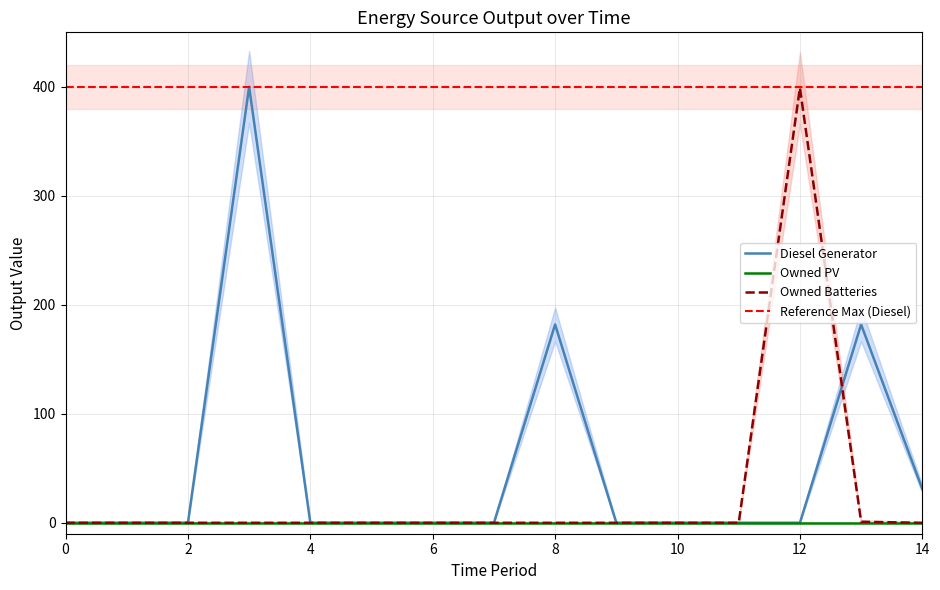

What is the highest value of the Owned Batteries series?

399